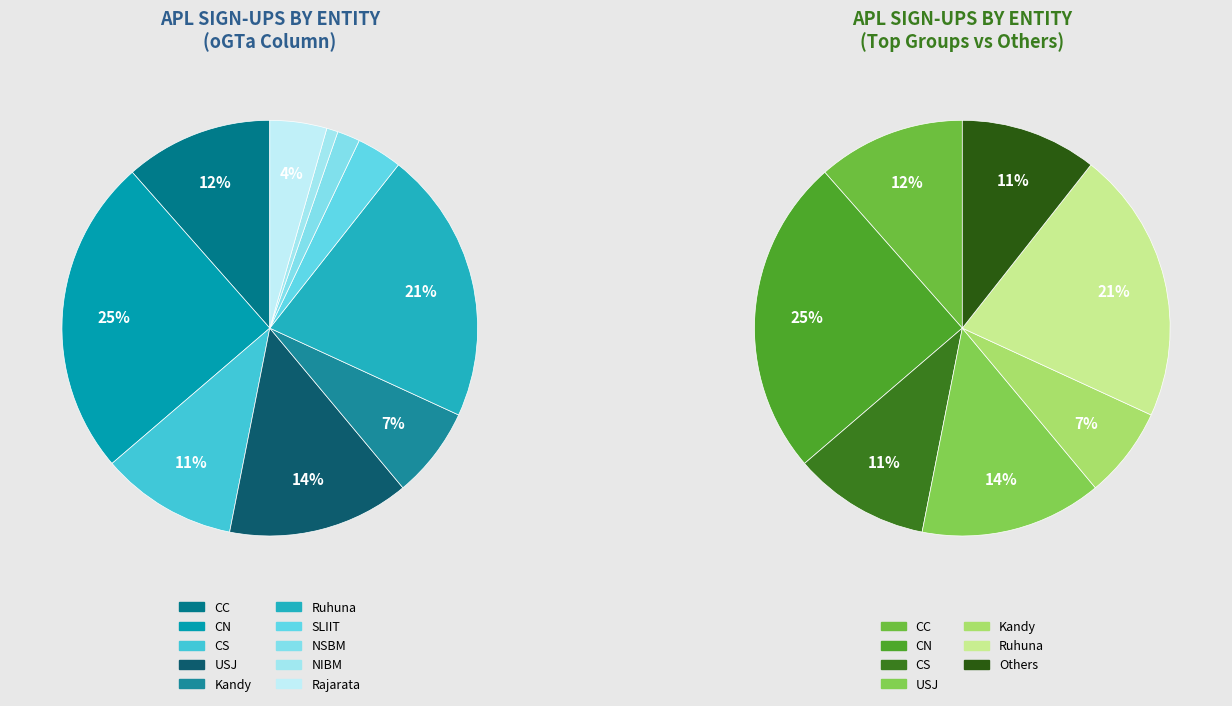

What percentage is the CN slice, to the nearest percent?

25%